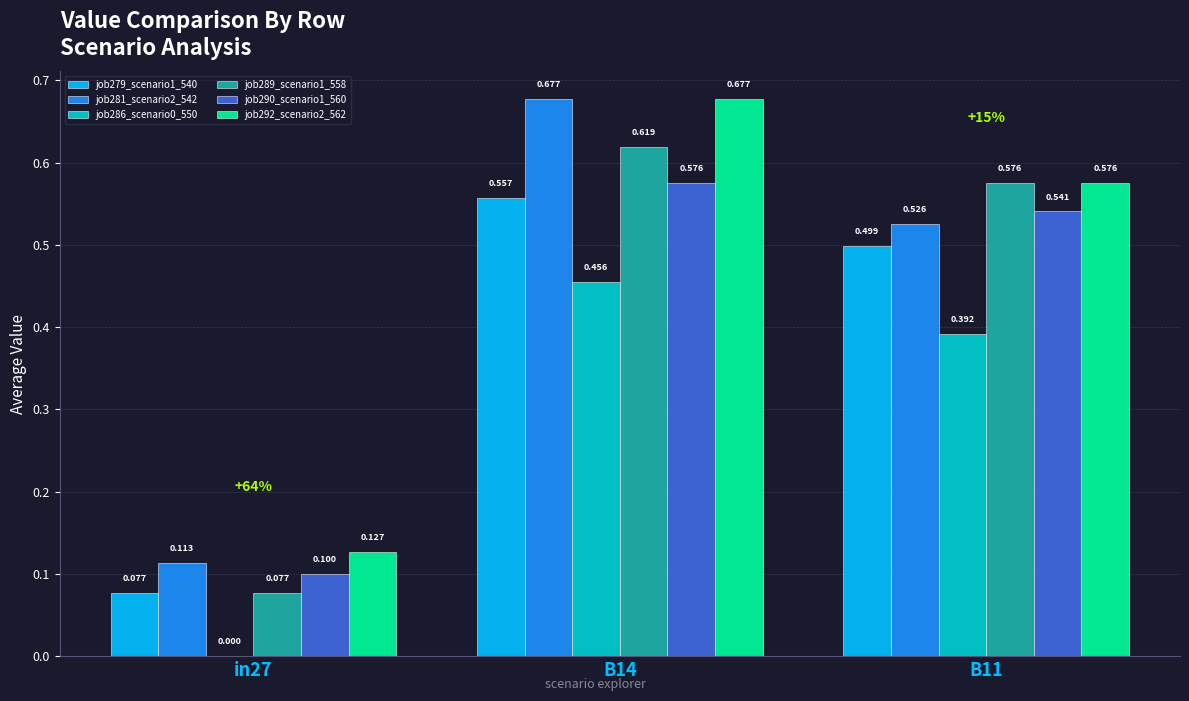

How many categories are shown in the chart?

3